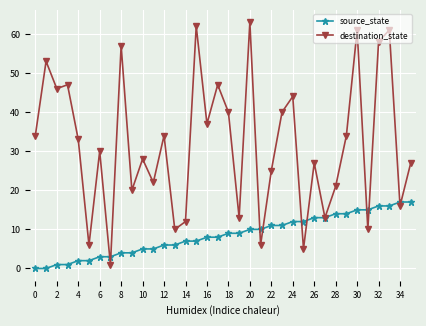

Which series has the largest range (max minus min)?

destination_state